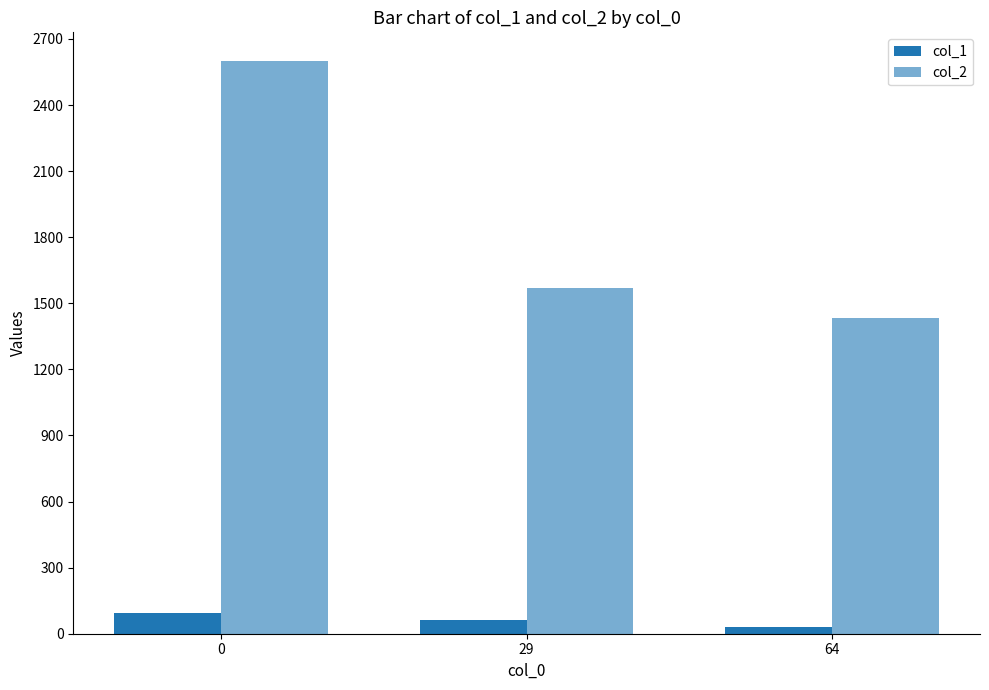

How many col_2 values are between 1434 and 2600?

3